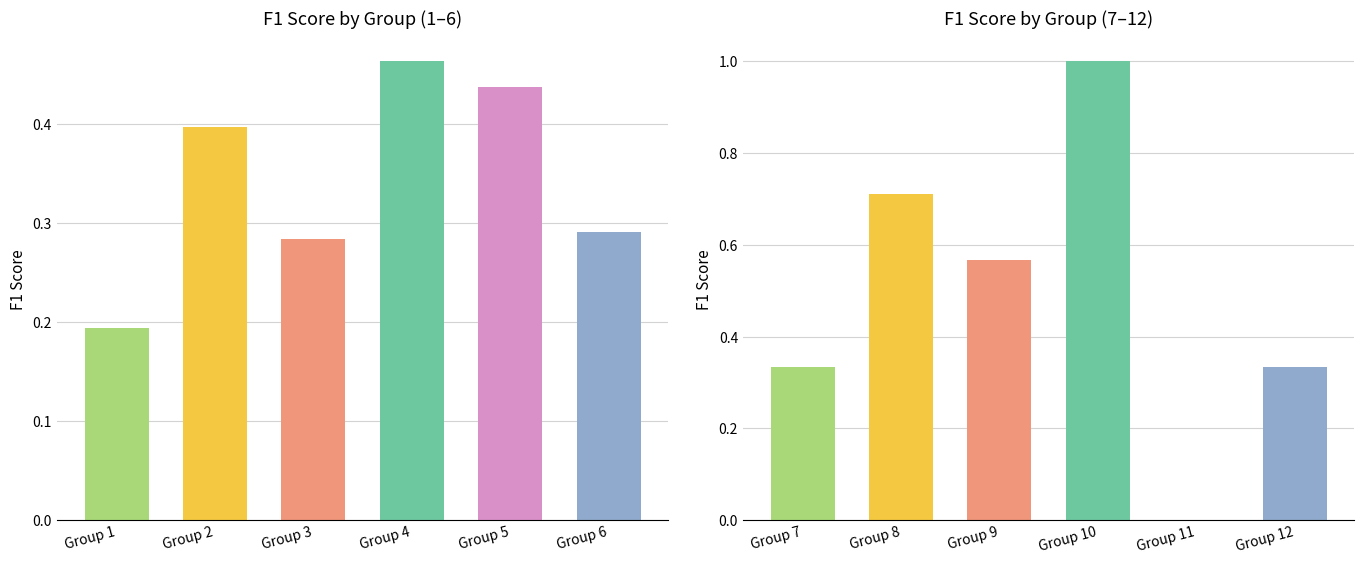

What is the maximum value shown in the chart?

1.0